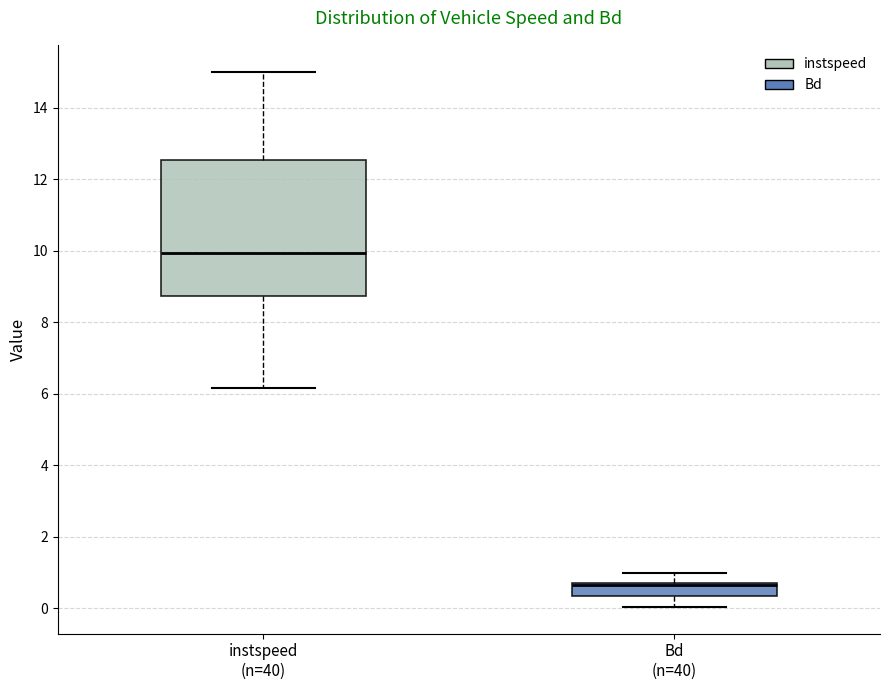

Reading left to right, read every box against the y-axis: the position of its median line, the range the box covers, and the ends of its whiskers. The values are not printed on the chart, so give them approximately, as read against the axis.

instspeed (n=40): median 10.0, box 8.8 to 12.6, whiskers 6.2 to 15.0
Bd (n=40): median 0.6, box 0.4 to 0.8, whiskers 0.0 to 1.0